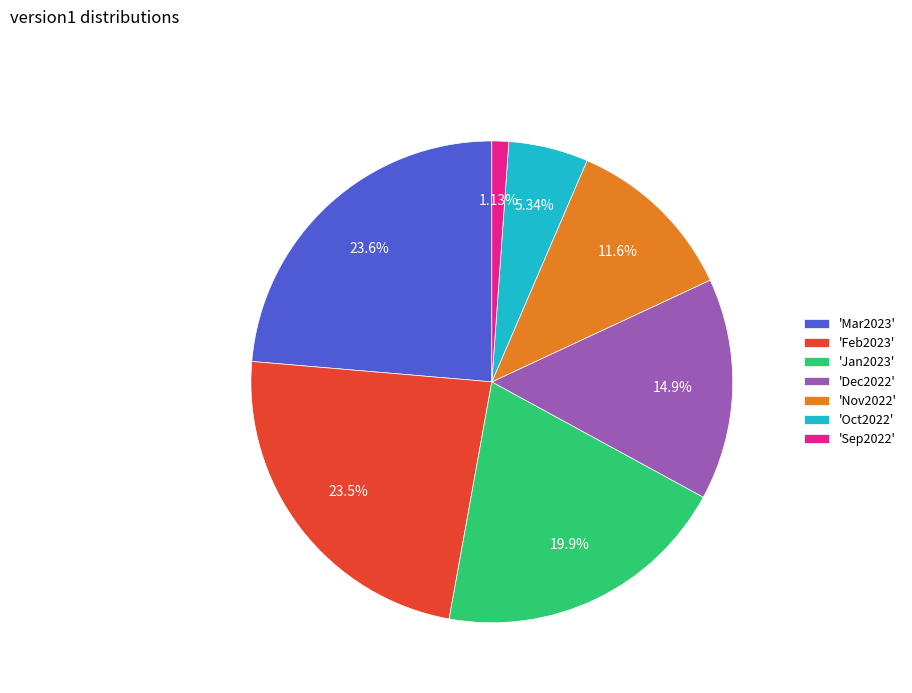

Which has a higher value, 'Feb2023' or 'Nov2022'?

'Feb2023'